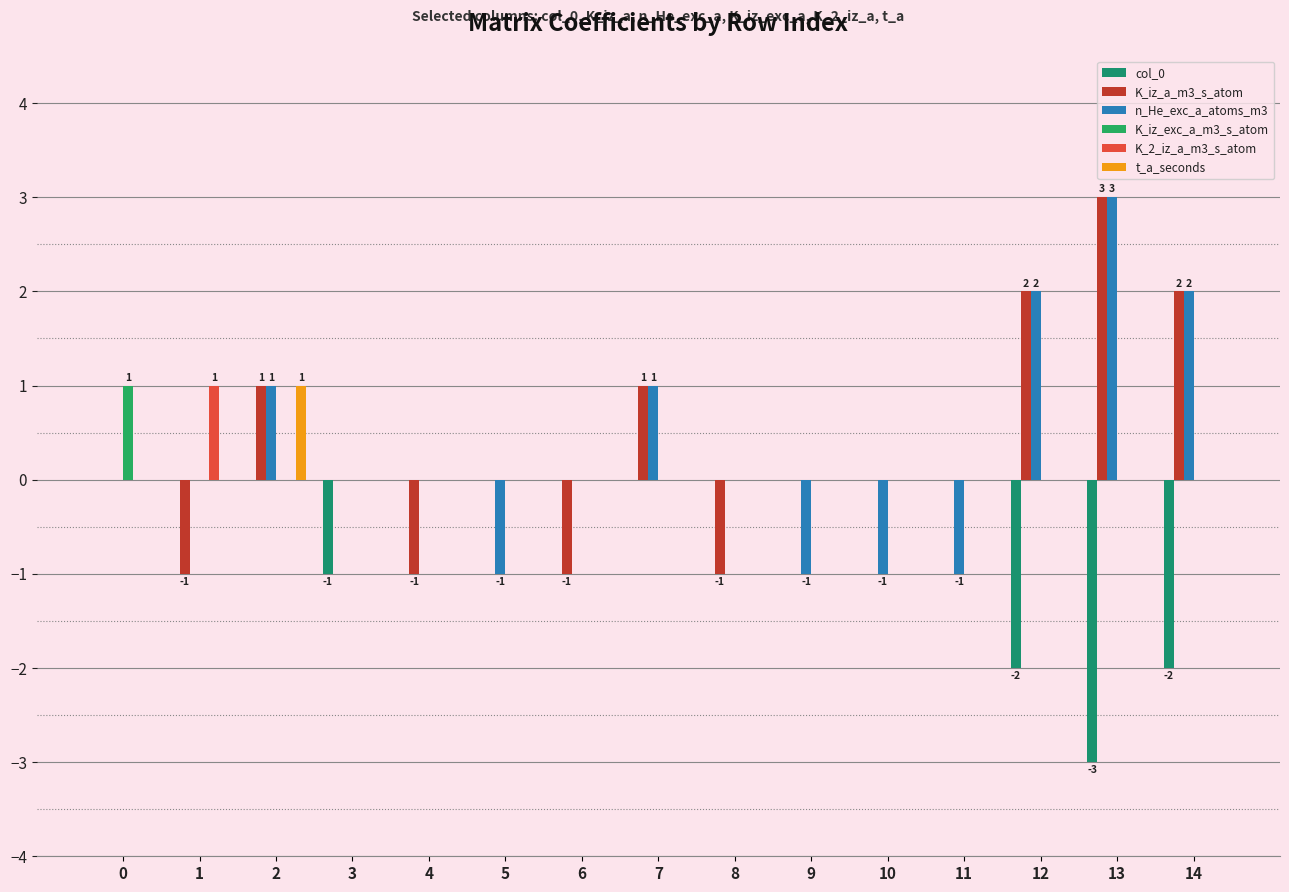

What is the maximum value shown in the chart?

3